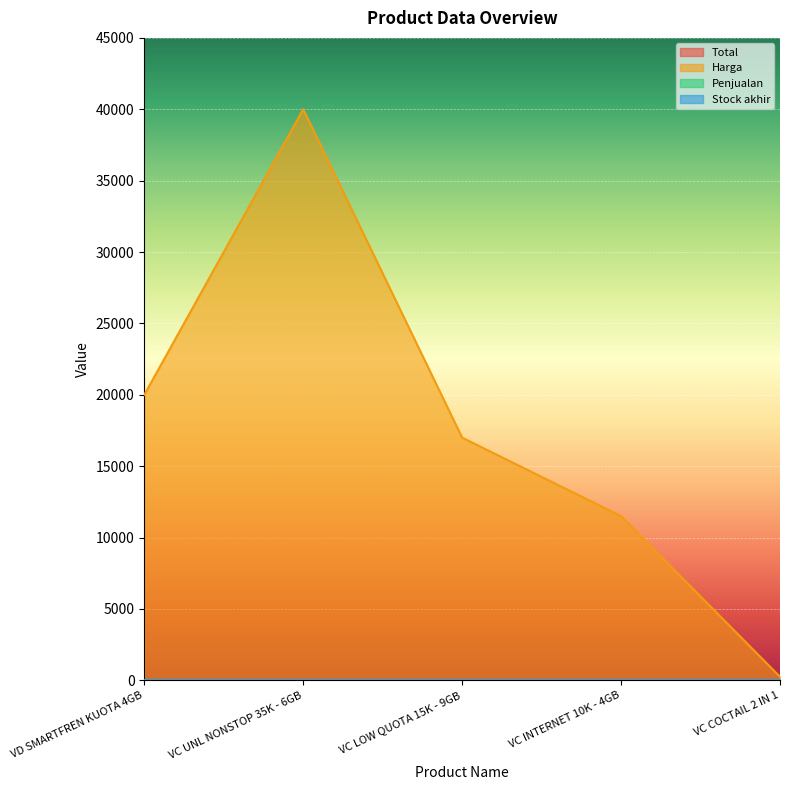

Reading right to left, transcribe all the data shown in this chart.

Total: VC COCTAIL 2 IN 1=0	VC INTERNET 10K - 4GB=0	VC LOW QUOTA 15K - 9GB=0	VC UNL NONSTOP 35K - 6GB=0	VD SMARTFREN KUOTA 4GB=0
Harga: VC COCTAIL 2 IN 1=250	VC INTERNET 10K - 4GB=11500	VC LOW QUOTA 15K - 9GB=17000	VC UNL NONSTOP 35K - 6GB=40000	VD SMARTFREN KUOTA 4GB=20000
Penjualan: VC COCTAIL 2 IN 1=0	VC INTERNET 10K - 4GB=0	VC LOW QUOTA 15K - 9GB=0	VC UNL NONSTOP 35K - 6GB=0	VD SMARTFREN KUOTA 4GB=0
Stock akhir: VC COCTAIL 2 IN 1=0	VC INTERNET 10K - 4GB=0	VC LOW QUOTA 15K - 9GB=0	VC UNL NONSTOP 35K - 6GB=0	VD SMARTFREN KUOTA 4GB=0